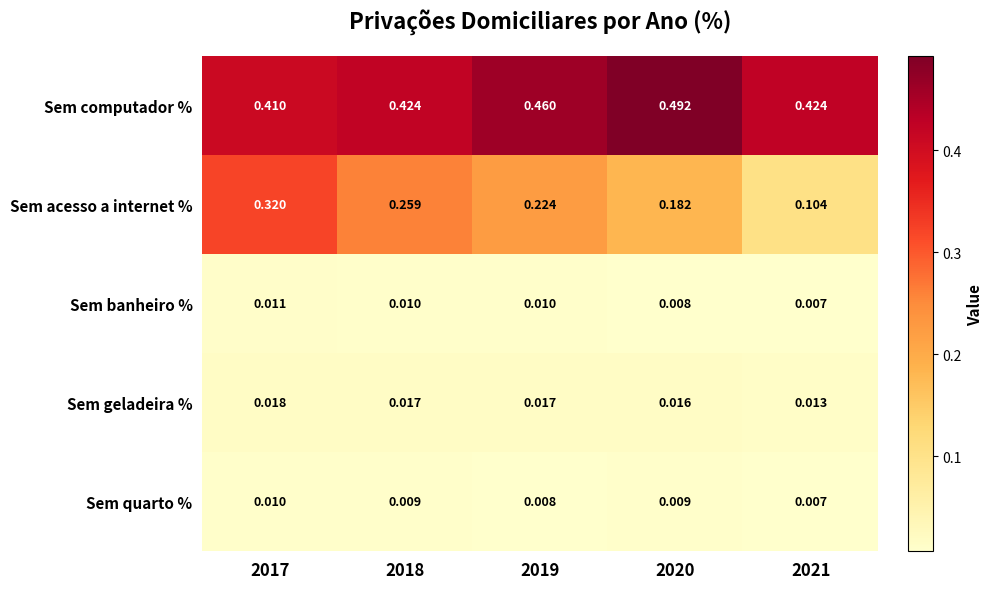

Which series has the widest spread of values?

Sem acesso a internet %